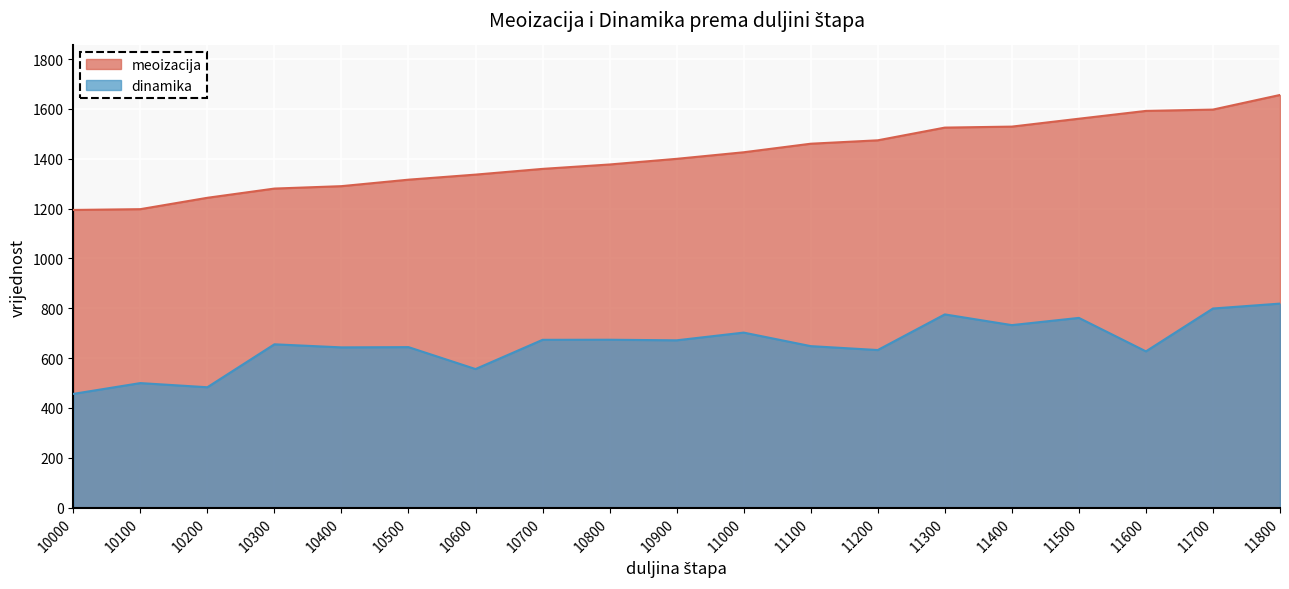

What is the difference between the meoizacija values at 10100 and 11800?

458.3